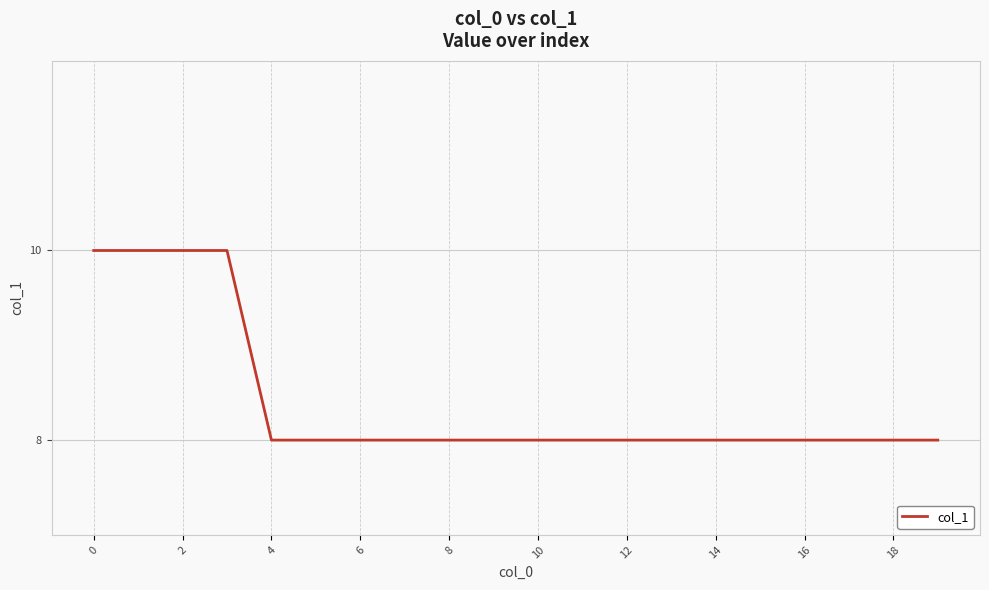

What is the maximum value shown in the chart?

10